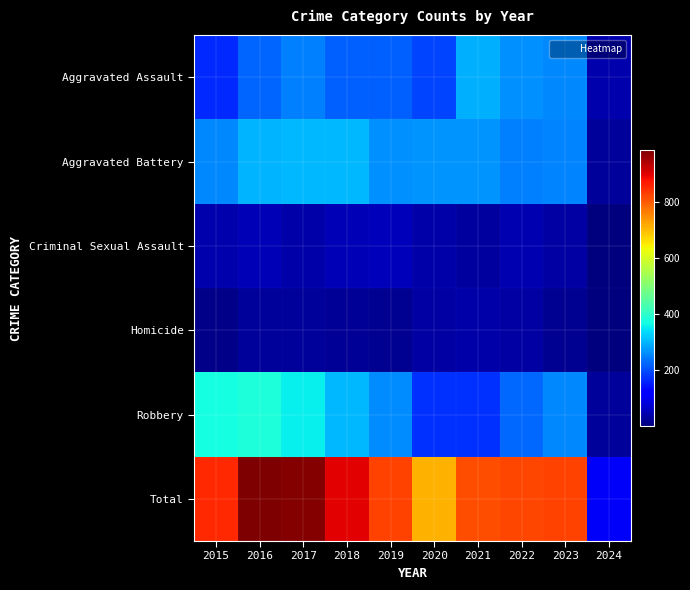

Which series has the widest spread of values?

Total